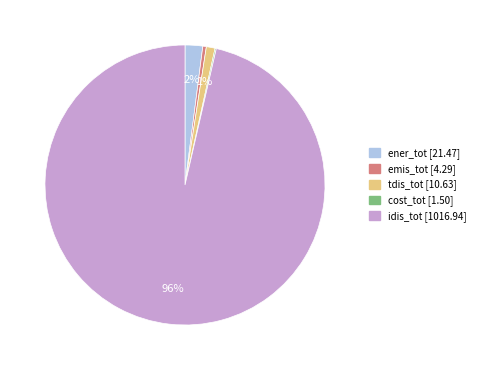

Is the sum of emis_tot and idis_tot greater than half?

Yes